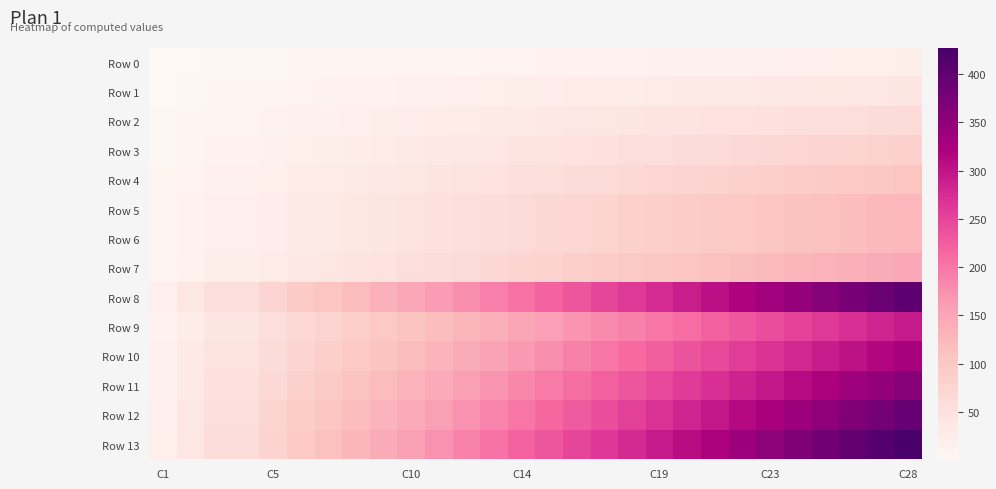

Reading left to right, list all the values displayed in this chart.

Row 0: 1.0	2.0	3.0	3.0	4.0	5.0	5.6	6.3	7.1	7.8	8.6	9.3	10.1	10.8	11.5	12.3	13.0	13.8	14.5	15.3	16.0	16.7	17.5	18.2	19.0	19.7	20.5	21.2
Row 1: 2.0	4.0	6.0	6.0	8.0	10.0	11.2	12.7	14.2	15.7	17.1	18.6	20.1	21.6	23.1	24.6	26.1	27.5	29.0	30.5	32.0	33.5	35.0	36.5	37.9	39.4	40.9	42.4
Row 2: 3.0	6.0	9.0	9.0	12.0	15.0	16.8	19.0	21.3	23.5	25.7	27.9	30.2	32.4	34.6	36.9	39.1	41.3	43.5	45.8	48.0	50.2	52.5	54.7	56.9	59.1	61.4	63.6
Row 3: 4.0	8.0	12.0	12.0	16.0	20.0	22.4	25.4	28.3	31.3	34.3	37.3	40.2	43.2	46.2	49.1	52.1	55.1	58.1	61.0	64.0	67.0	69.9	72.9	75.9	78.9	81.8	84.8
Row 4: 5.0	10.0	15.0	15.0	20.0	25.0	28.0	31.7	35.4	39.1	42.9	46.6	50.3	54.0	57.7	61.4	65.1	68.9	72.6	76.3	80.0	83.7	87.4	91.1	94.9	98.6	102.3	106.0
Row 5: 6.0	12.0	18.0	18.0	24.0	30.0	33.6	38.1	42.5	47.0	51.4	55.9	60.3	64.8	69.3	73.7	78.2	82.6	87.1	91.5	96.0	100.5	104.9	109.4	113.8	118.3	122.7	127.2
Row 6: 6.0	12.0	18.0	18.0	24.0	30.0	33.6	38.1	42.5	47.0	51.4	55.9	60.3	64.8	69.3	73.7	78.2	82.6	87.1	91.5	96.0	100.5	104.9	109.4	113.8	118.3	122.7	127.2
Row 7: 7.0	14.0	21.0	21.0	28.0	35.0	39.2	44.4	49.6	54.8	60.0	65.2	70.4	75.6	80.8	86.0	91.2	96.4	101.6	106.8	112.0	117.2	122.4	127.6	132.8	138.0	143.2	148.4
Row 8: 19.0	38.0	57.0	57.0	76.0	95.0	106.4	120.5	134.6	148.7	162.9	177.0	191.1	205.2	219.3	233.4	247.5	261.7	275.8	289.9	304.0	318.1	332.2	346.3	360.5	374.6	388.7	402.8
Row 9: 13.8	27.6	41.4	41.4	55.2	69.0	77.3	87.6	97.8	108.1	118.3	128.6	138.8	149.1	159.4	169.6	179.9	190.1	200.4	210.6	220.9	231.1	241.4	251.7	261.9	272.2	282.4	292.7
Row 10: 15.4	30.8	46.2	46.2	61.6	76.9	86.2	97.6	109.0	120.5	131.9	143.3	154.8	166.2	177.6	189.1	200.5	211.9	223.4	234.8	246.2	257.6	269.1	280.5	291.9	303.4	314.8	326.2
Row 11: 17.0	33.9	50.9	50.9	67.9	84.9	95.0	107.7	120.3	132.9	145.5	158.1	170.7	183.3	195.9	208.5	221.1	233.7	246.3	258.9	271.6	284.2	296.8	309.4	322.0	334.6	347.2	359.8
Row 12: 18.6	37.1	55.7	55.7	74.2	92.8	103.9	117.7	131.5	145.3	159.1	172.8	186.6	200.4	214.2	228.0	241.8	255.5	269.3	283.1	296.9	310.7	324.5	338.2	352.0	365.8	379.6	393.4
Row 13: 20.1	40.3	60.4	60.4	80.6	100.7	112.8	127.7	142.7	157.7	172.6	187.6	202.5	217.5	232.5	247.4	262.4	277.3	292.3	307.3	322.2	337.2	352.1	367.1	382.1	397.0	412.0	426.9